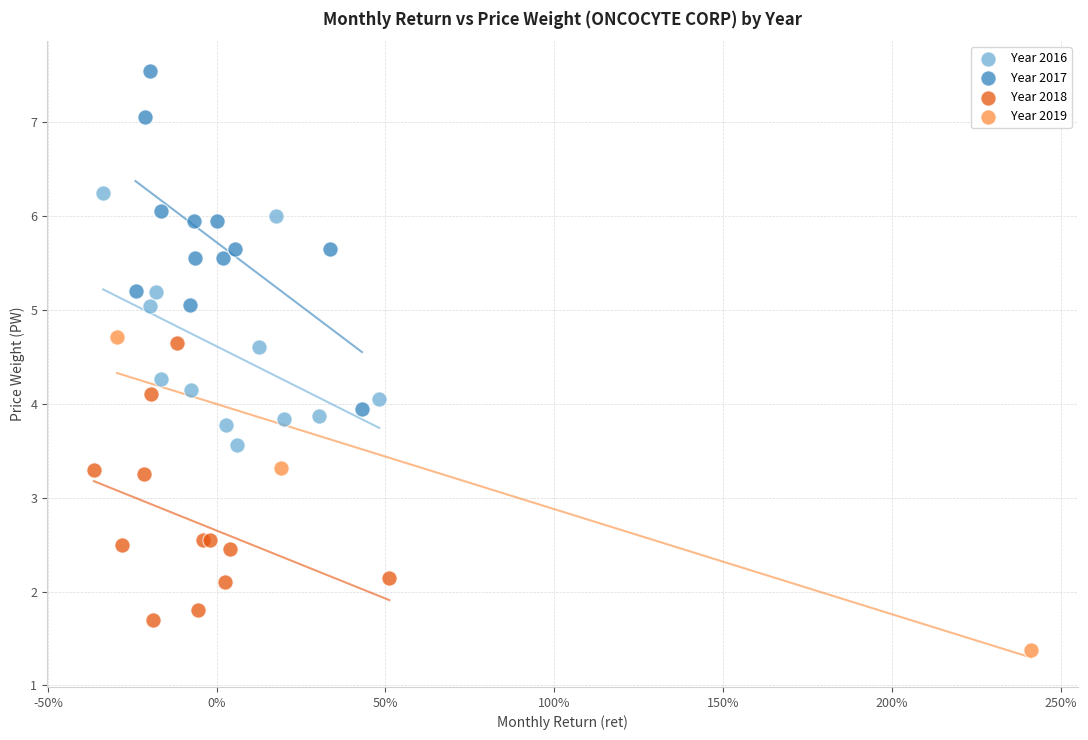

Which series contains the lowest Y value?

Year 2019